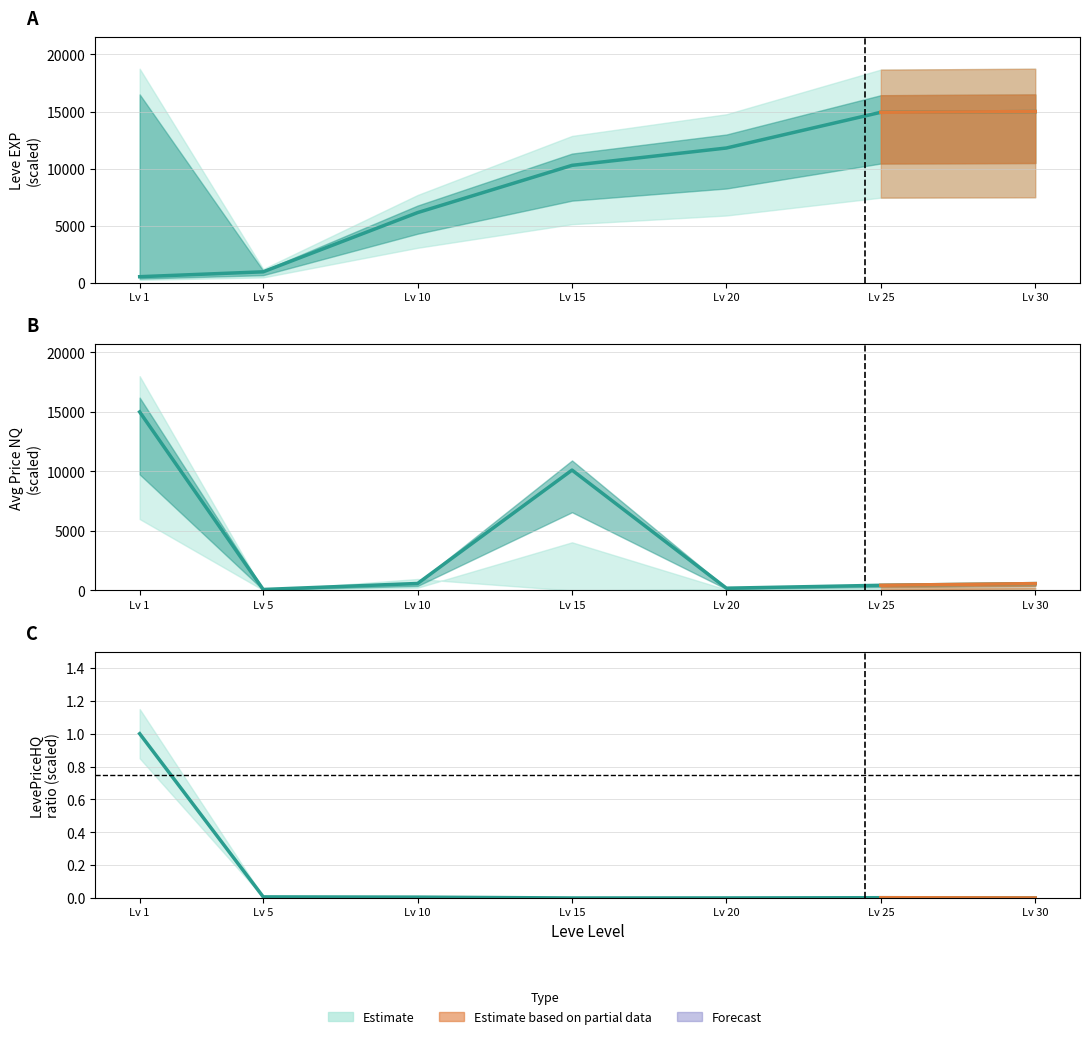

What is the sum of all Leve EXP (scaled) values?

59737.8